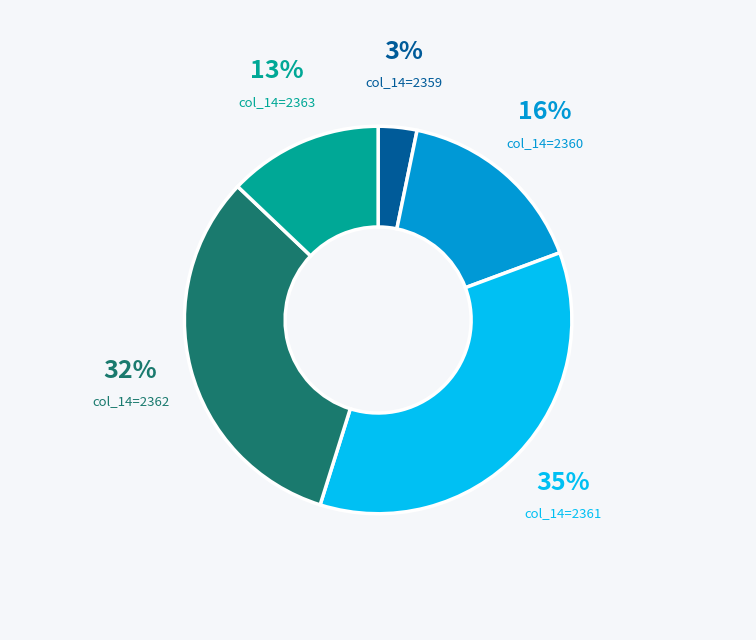

What is the largest slice in the pie chart?

col_14=2361